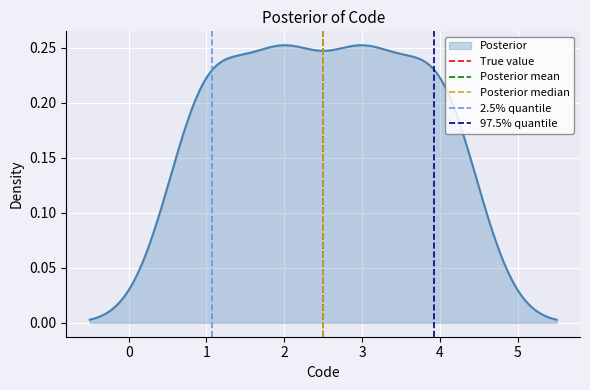

How many data points does each series have?

2